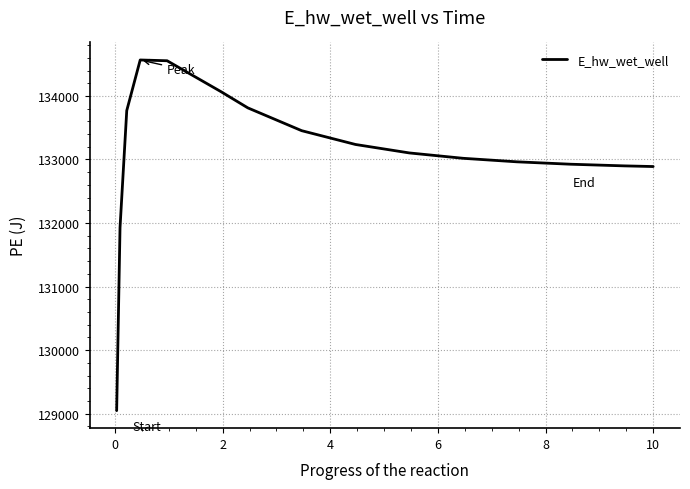

What is the maximum value shown in the chart?

134565.6